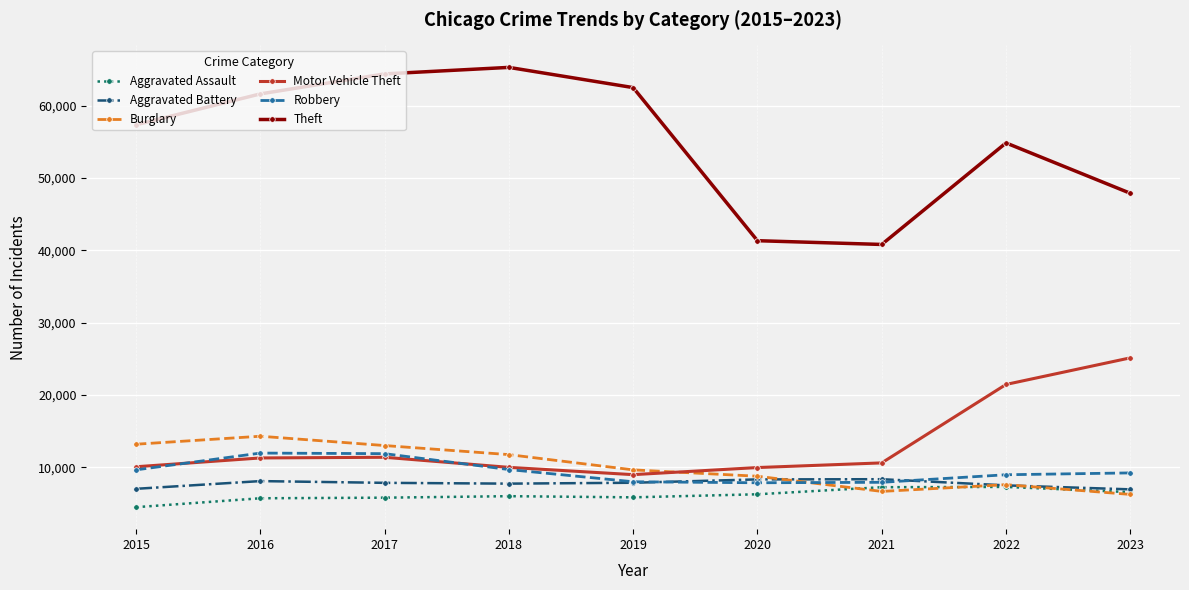

Does the chart have visible grid lines?

Yes